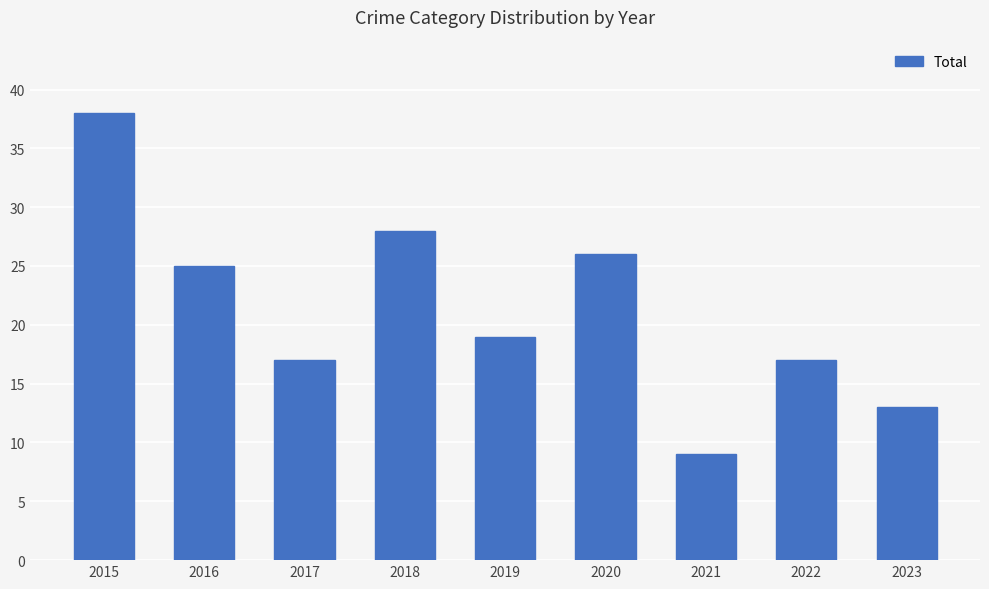

What is the sum of the values at 2020 and 2019?

45